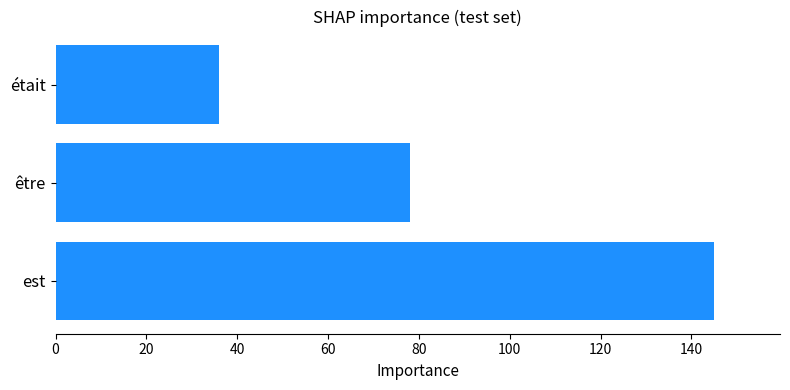

Is it true that the value at être is 135?

False